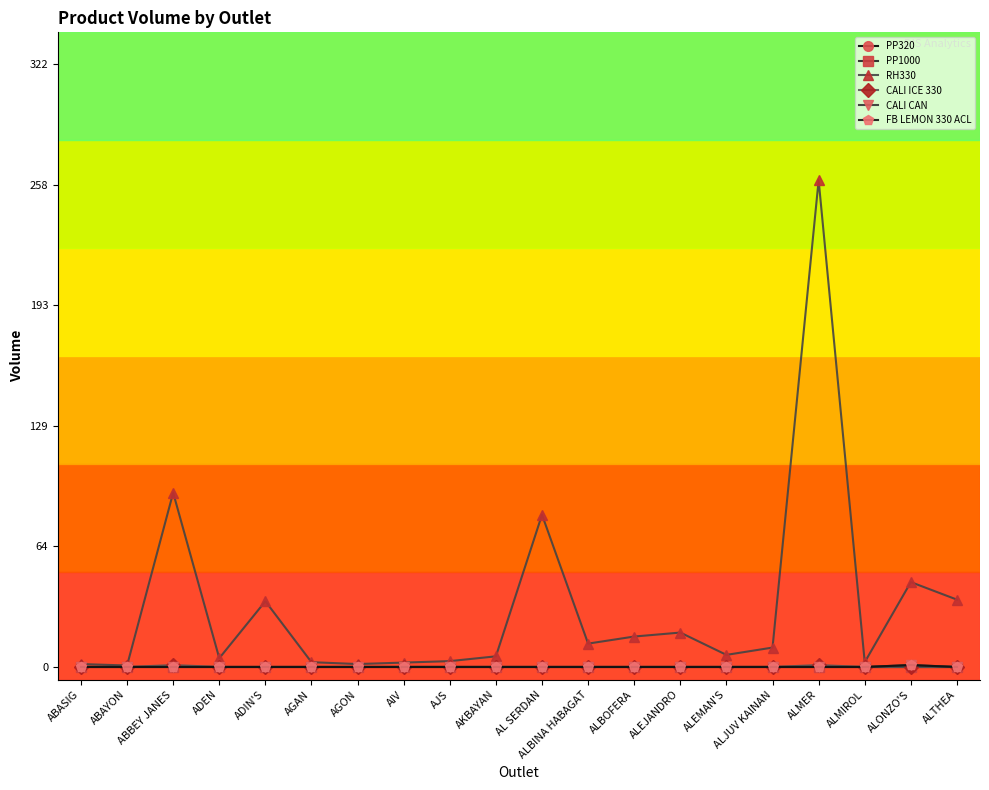

Is this an area chart (filled region under the line)?

No